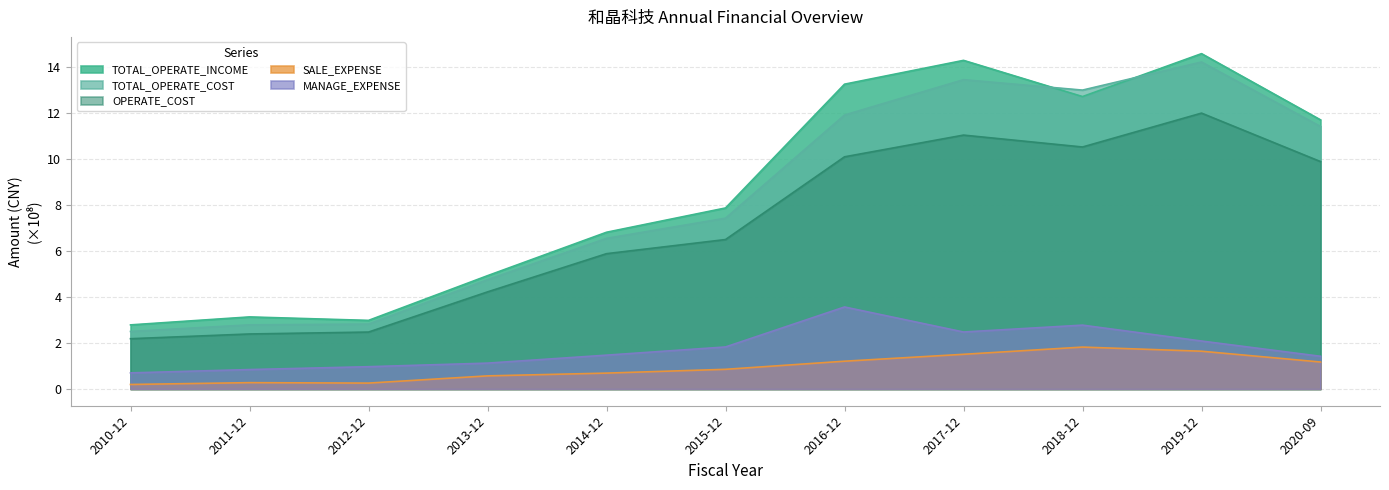

True or false: SALE_EXPENSE has more than 2 interior local peaks.

False